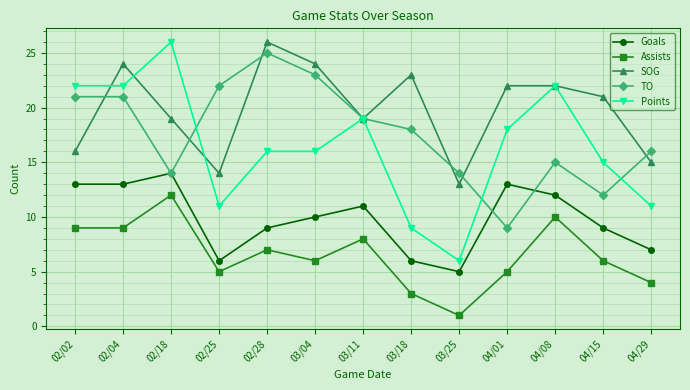

What is the difference between the maximum and minimum values in the TO series?

16